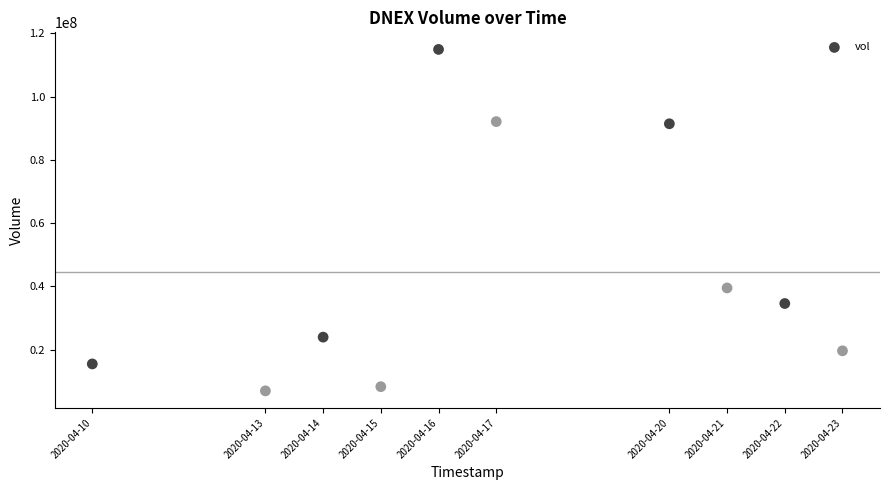

What is the average Y value?

44688160